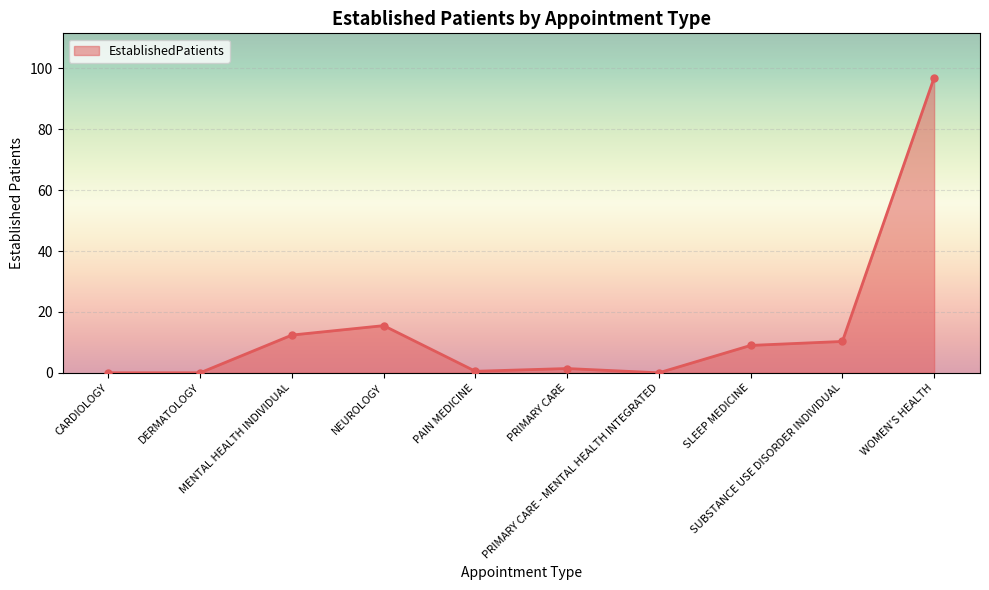

What is the label of the 2nd point from the right?

SUBSTANCE USE DISORDER INDIVIDUAL